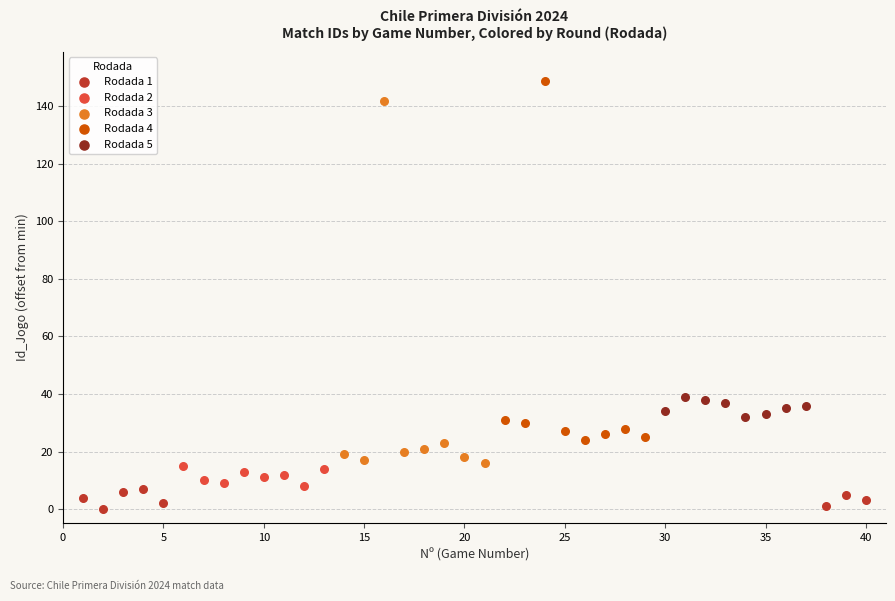

Which series contains the highest Y value?

Rodada 4